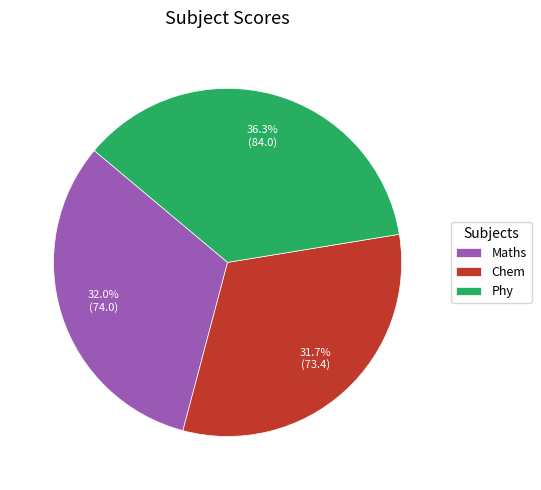

To the nearest percent, what is the difference between the largest and smallest slice percentages?

5%